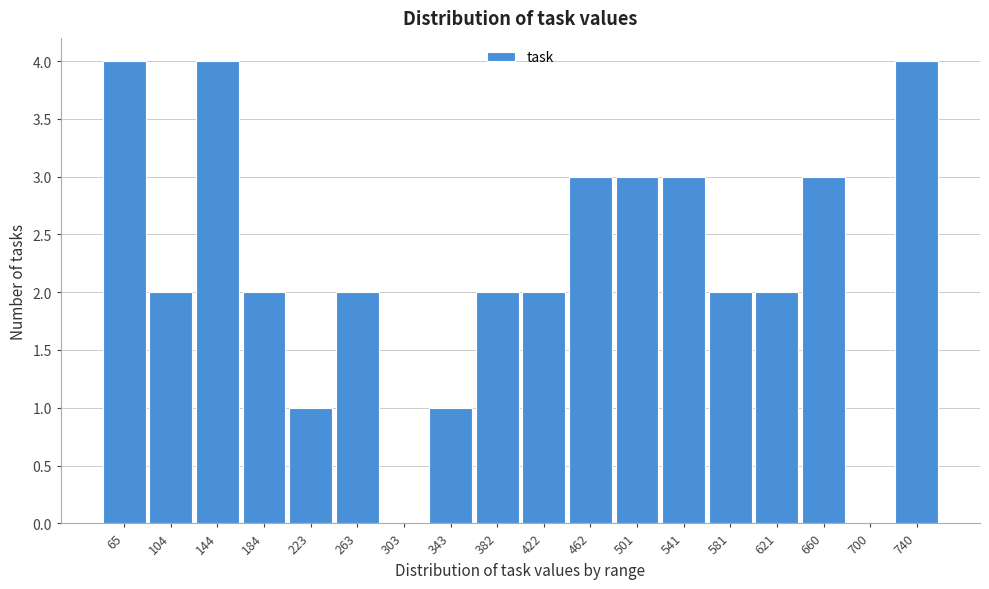

Reading left to right, transcribe all the data shown in this chart.

65=4	104=2	144=4	184=2	223=1	263=2	303=0	343=1	382=2	422=2	462=3	501=3	541=3	581=2	621=2	660=3	700=0	740=4